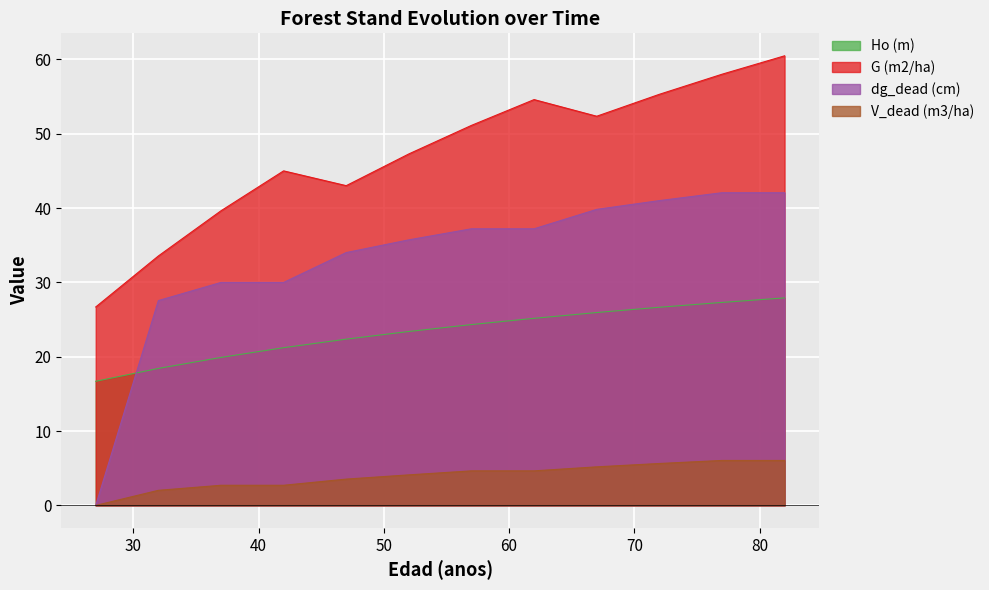

What is the approximate value of dg_dead (cm) at 82?

42.1